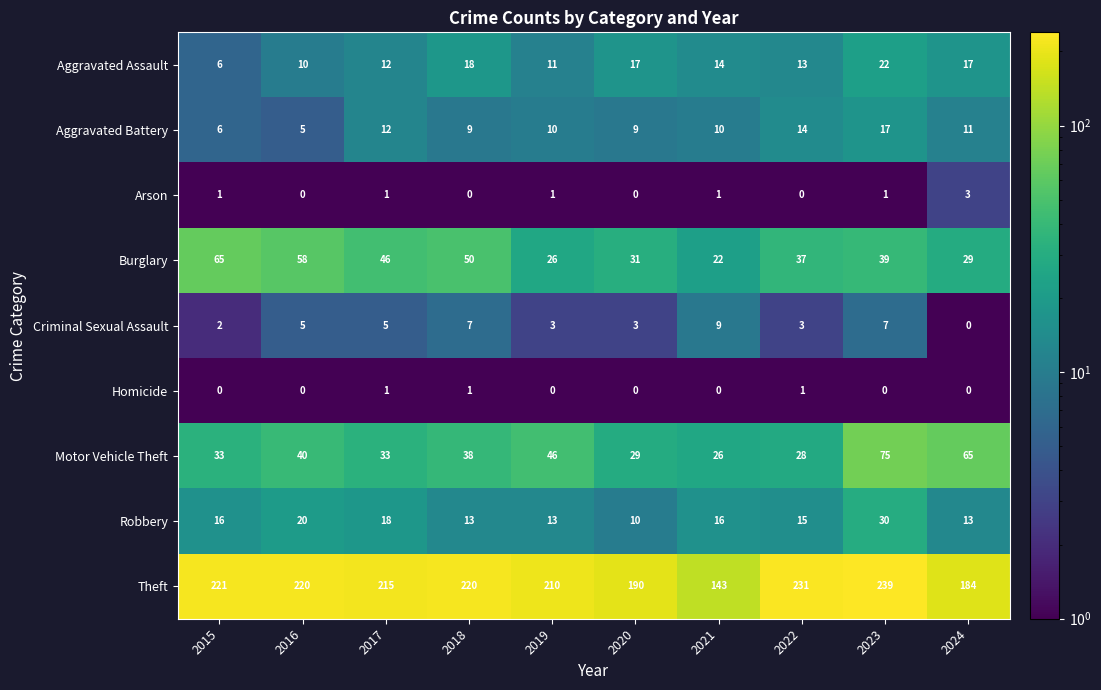

Where is Theft nearest to the value 191?

2020